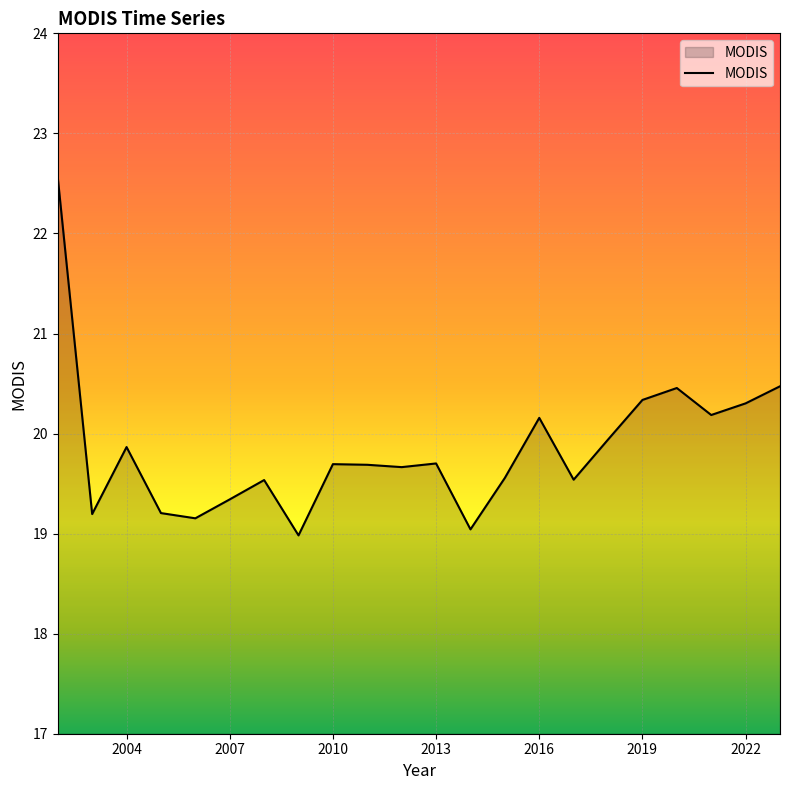

The chart shows a value of 19.7 at 2010. True or false?

True